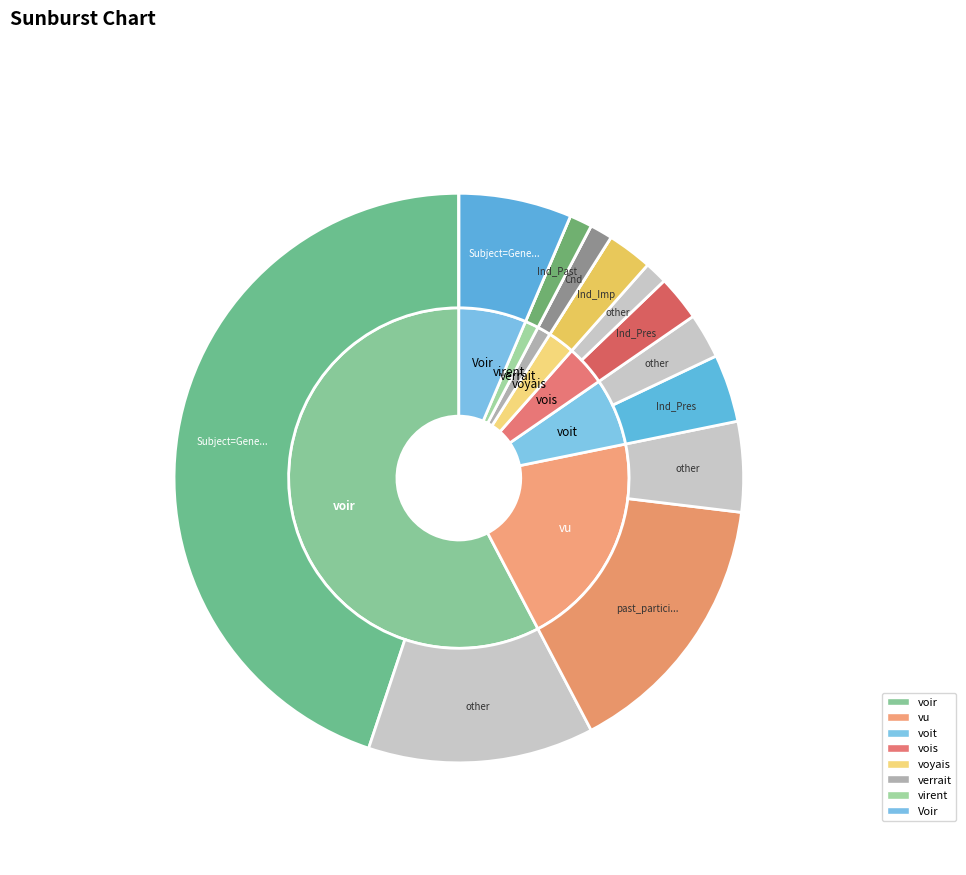

Is it true that voit is 20% of the pie?

False